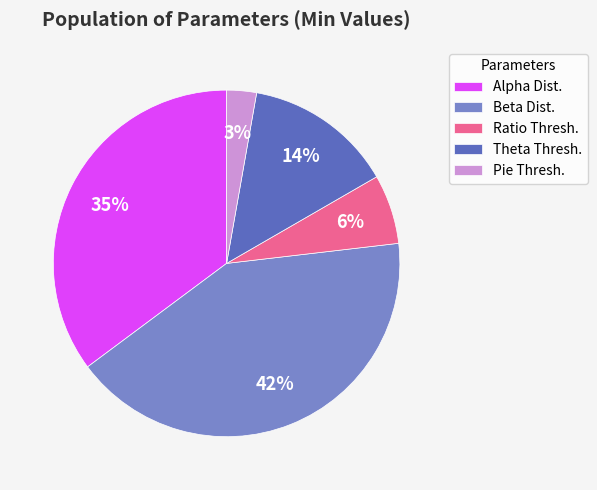

The Alpha Dist. slice represents 35% of the pie. True or false?

True